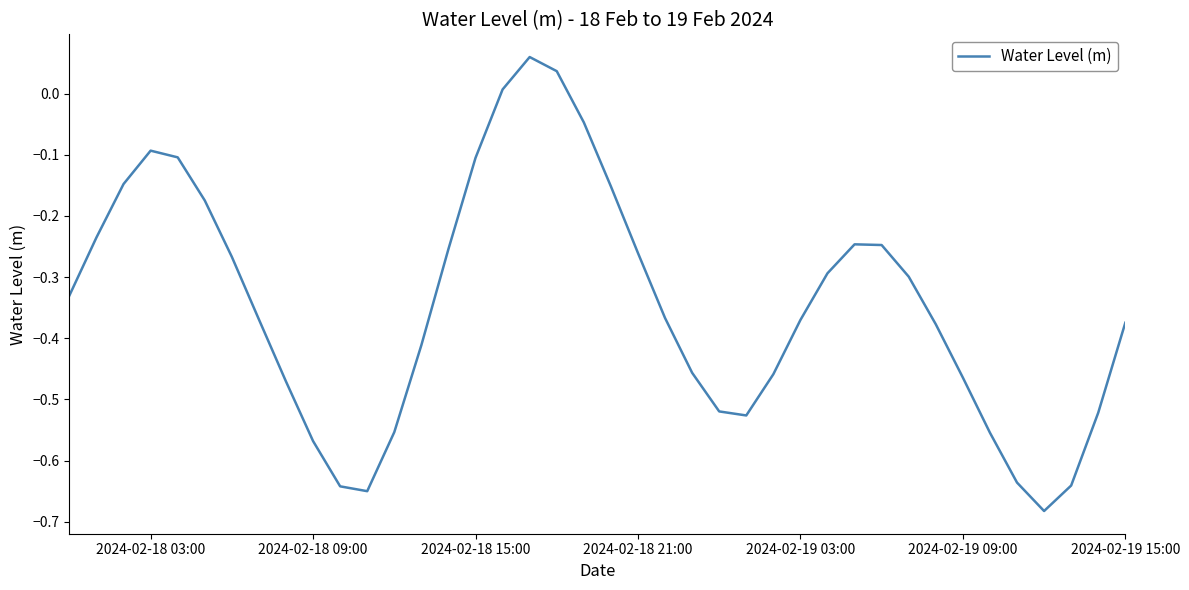

Does the chart have visible grid lines?

No